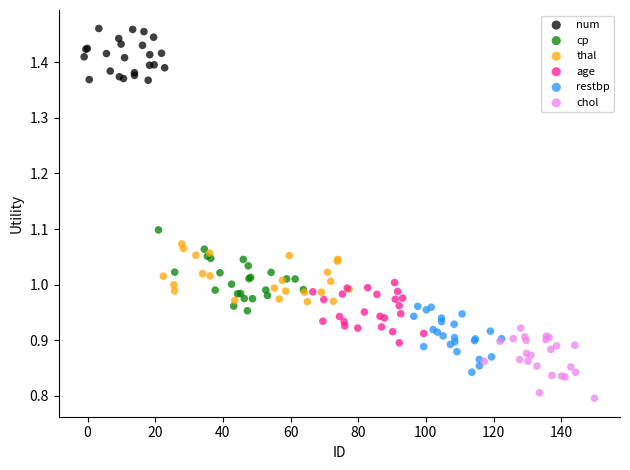

Which series reaches the minimum Y coordinate?

chol